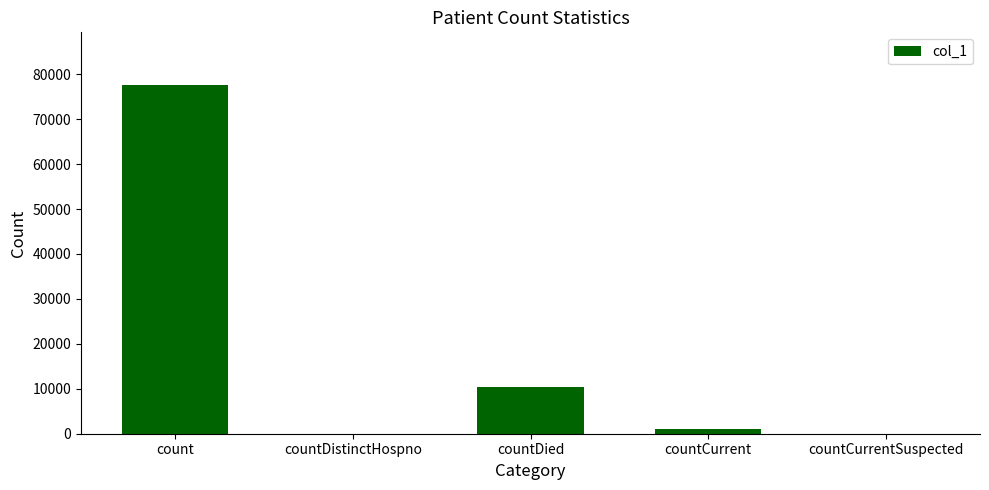

Which label corresponds to the largest value in the chart?

count